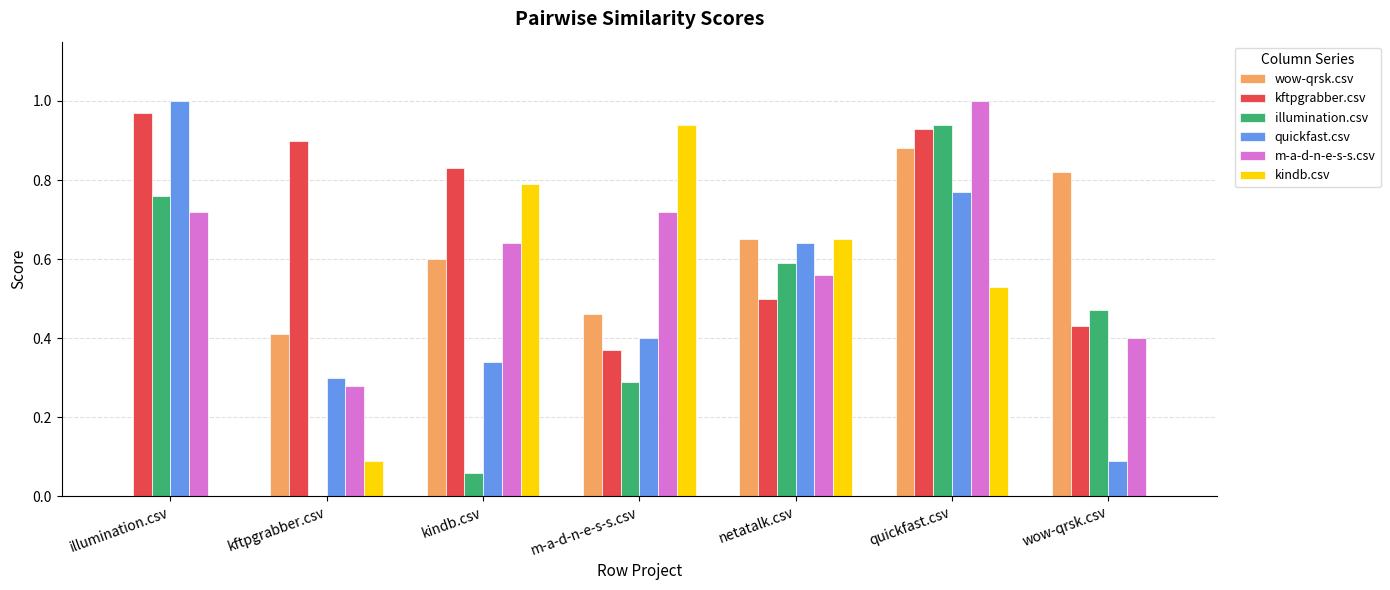

Which series changed the most between kindb.csv and m-a-d-n-e-s-s.csv?

kftpgrabber.csv